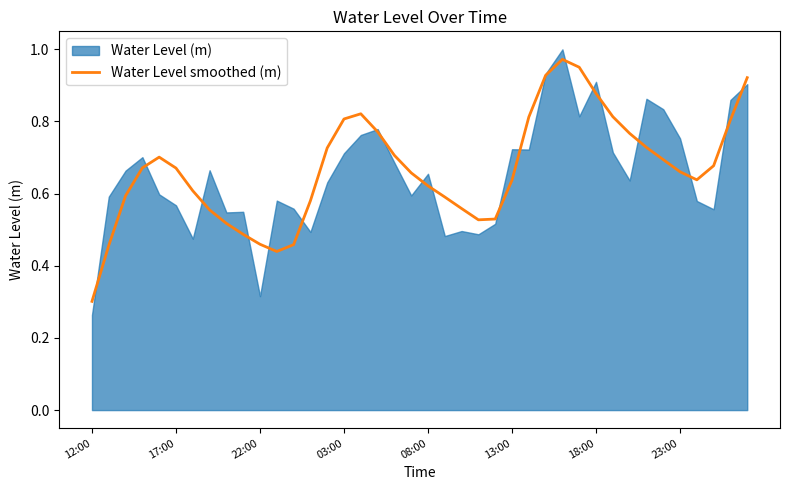

What is the difference between the maximum and minimum values?

0.7